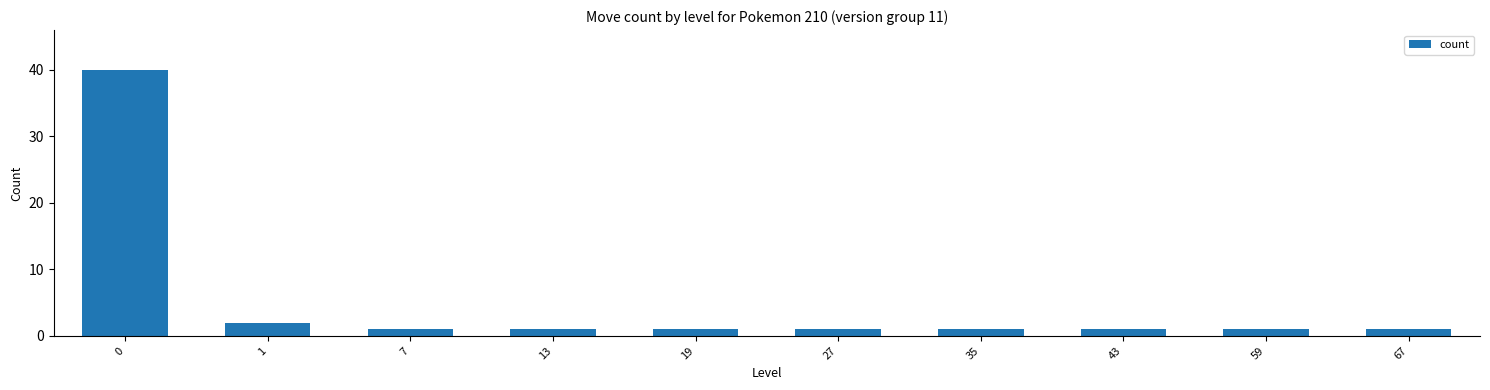

Reading right to left, what are all the values shown in this chart?

67=1	59=1	43=1	35=1	27=1	19=1	13=1	7=1	1=2	0=40